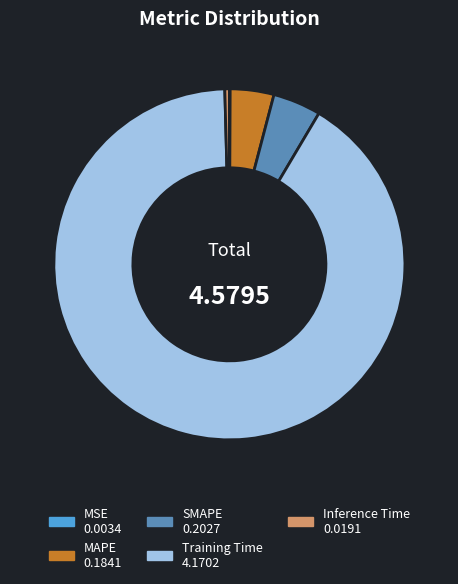

What is the majority slice?

Training Time